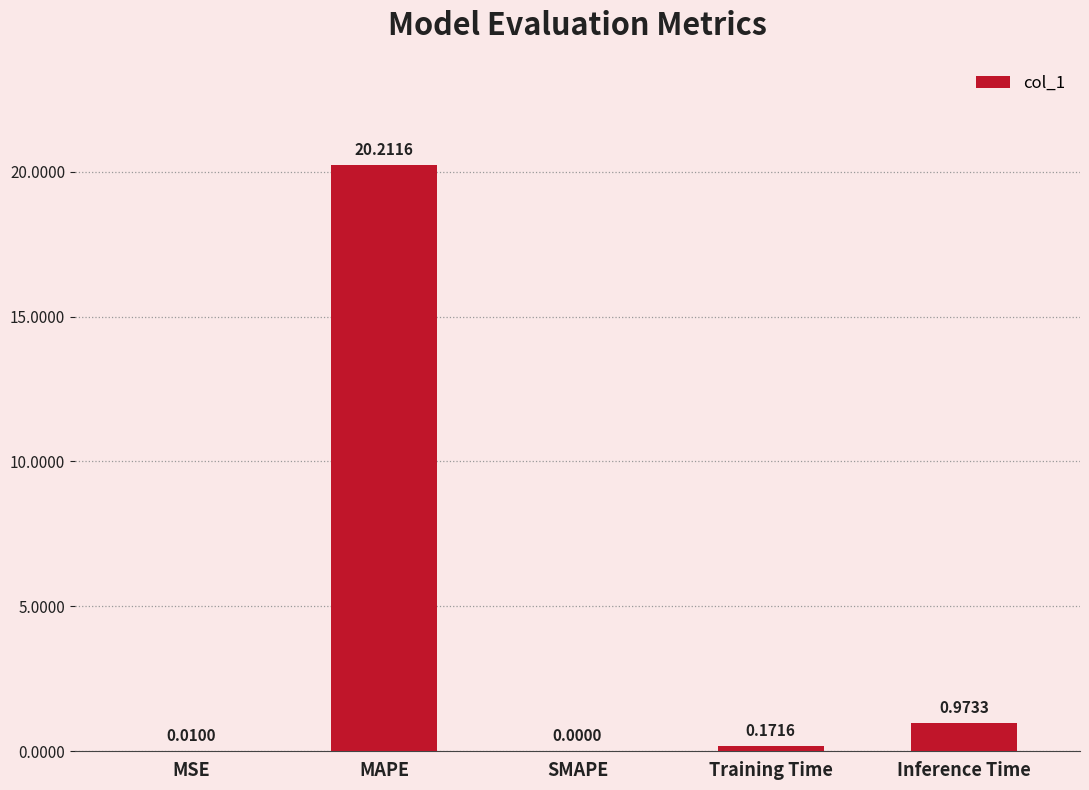

Which has a higher value, MSE or Inference Time?

Inference Time